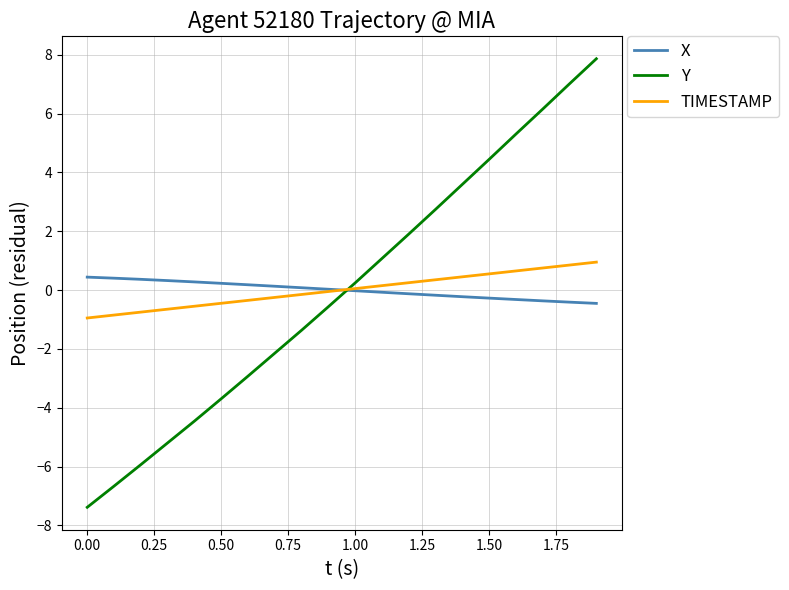

Which series has the largest range (max minus min)?

Y